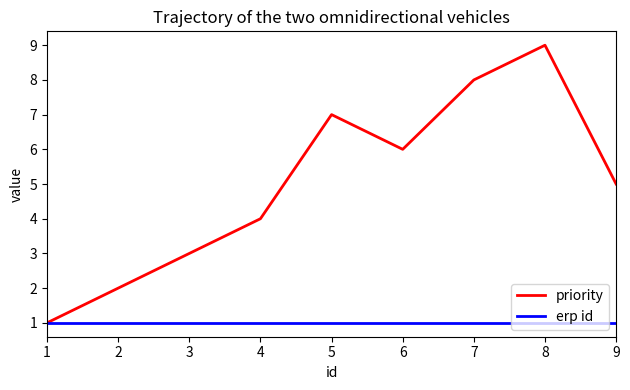

What is the lowest value of the erp id series?

1